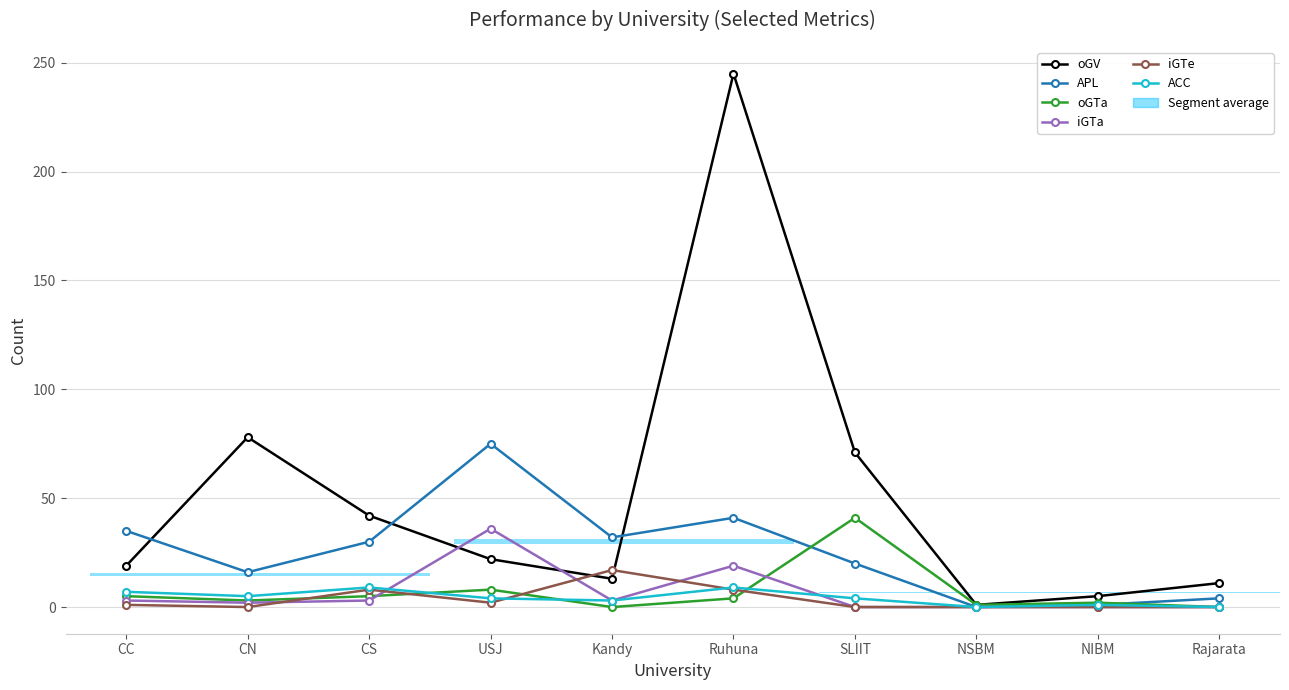

What is the label of the 5th bar from the left?

Kandy